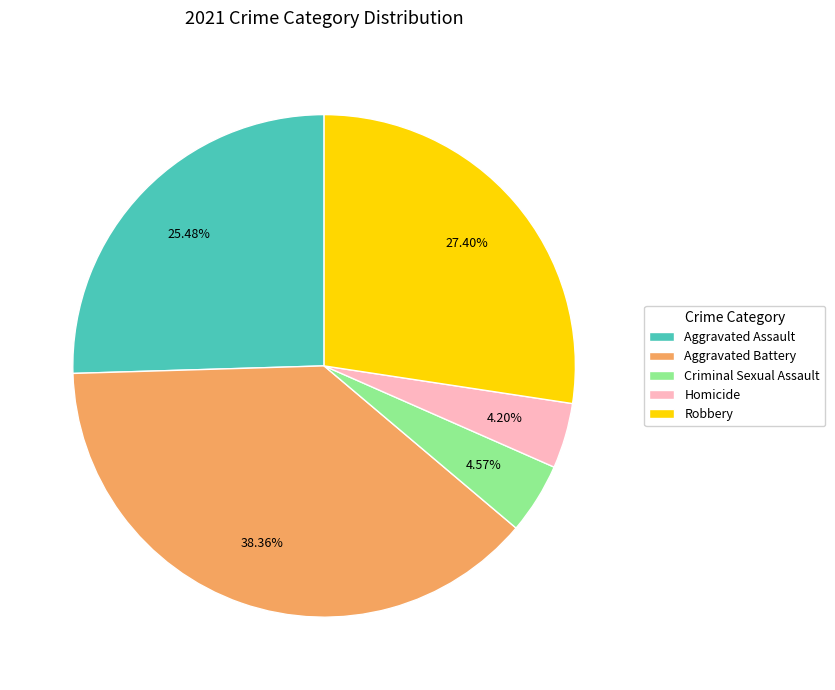

What percentage is the Aggravated Assault slice, to the nearest percent?

25%